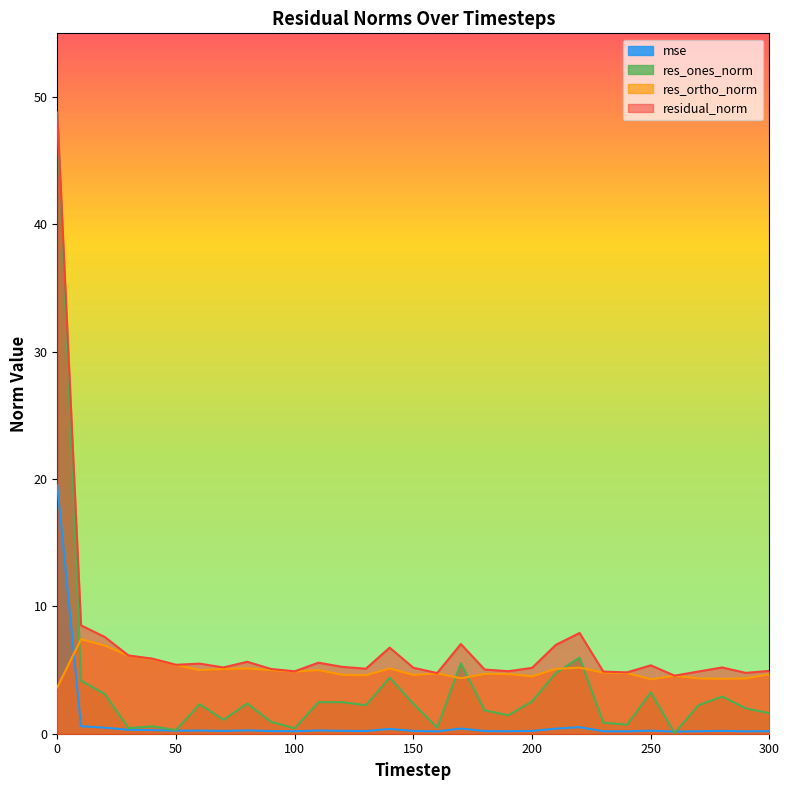

Reading left to right, list all the values displayed in this chart.

mse: 0=19.5	10=0.6	20=0.5	30=0.3	40=0.3	50=0.2	60=0.2	70=0.2	80=0.3	90=0.2	100=0.2	110=0.3	120=0.2	130=0.2	140=0.4	150=0.2	160=0.2	170=0.4	180=0.2	190=0.2	200=0.2	210=0.4	220=0.5	230=0.2	240=0.2	250=0.2	260=0.2	270=0.2	280=0.2	290=0.2	300=0.2
res_ones_norm: 0=48.6	10=4.2	20=3.1	30=0.4	40=0.6	50=0.3	60=2.3	70=1.1	80=2.4	90=0.9	100=0.4	110=2.5	120=2.5	130=2.2	140=4.4	150=2.3	160=0.5	170=5.5	180=1.8	190=1.5	200=2.5	210=4.8	220=6.0	230=0.9	240=0.7	250=3.3	260=0.0	270=2.2	280=2.9	290=2.0	300=1.6
res_ortho_norm: 0=3.6	10=7.4	20=6.9	30=6.1	40=5.9	50=5.4	60=5.0	70=5.1	80=5.1	90=5.0	100=4.9	110=5.0	120=4.6	130=4.6	140=5.1	150=4.6	160=4.7	170=4.4	180=4.7	190=4.7	200=4.5	210=5.1	220=5.2	230=4.8	240=4.8	250=4.3	260=4.6	270=4.3	280=4.3	290=4.3	300=4.7
residual_norm: 0=48.8	10=8.5	20=7.6	30=6.1	40=5.9	50=5.4	60=5.5	70=5.2	80=5.7	90=5.1	100=4.9	110=5.6	120=5.3	130=5.1	140=6.8	150=5.2	160=4.8	170=7.0	180=5.0	190=4.9	200=5.2	210=7.0	220=7.9	230=4.9	240=4.8	250=5.4	260=4.6	270=4.9	280=5.2	290=4.8	300=4.9